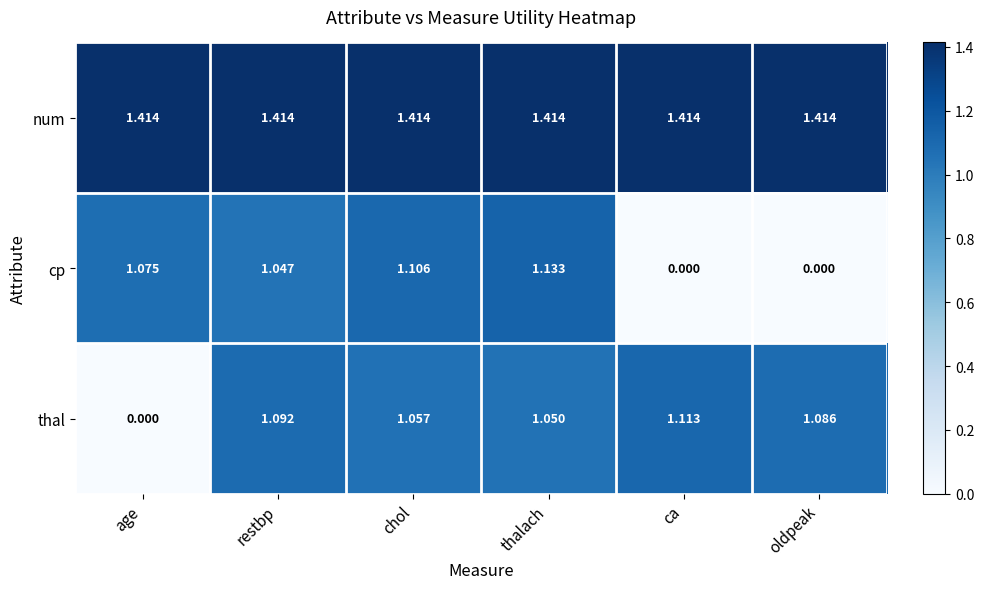

List the series in order of their peak value, highest first.

num, cp, thal